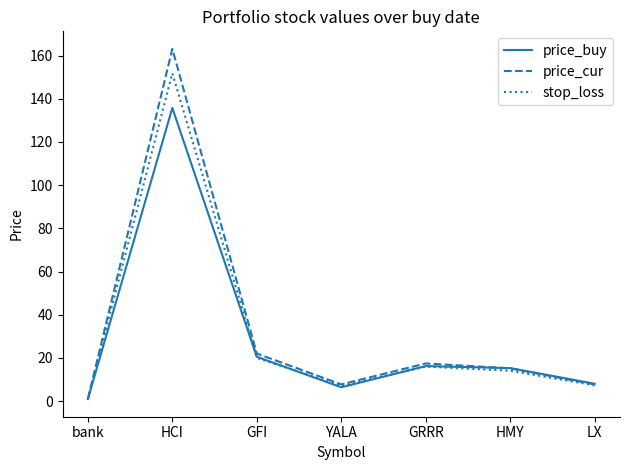

What is the average value of the price_buy series?

29.0